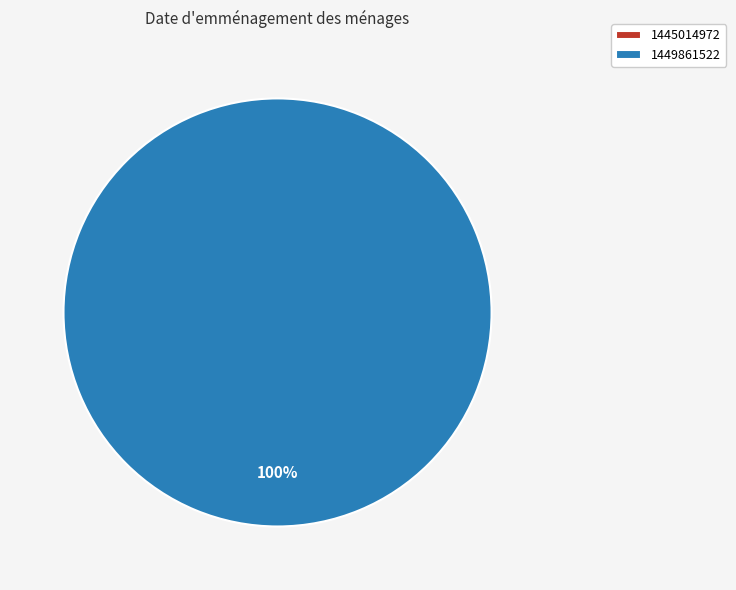

How many segments does this pie chart have?

2